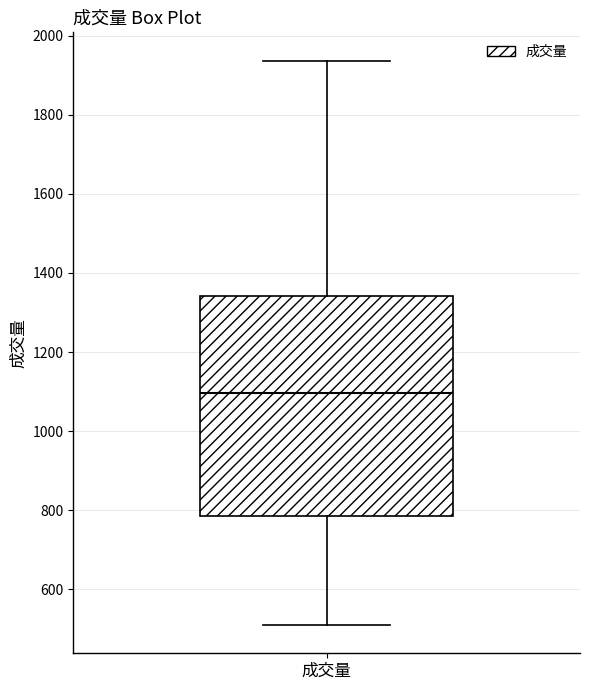

Where is the upper edge of the box for 成交量 on the y-axis? The values are not printed on the chart, so give them approximately, as read against the axis.

1340